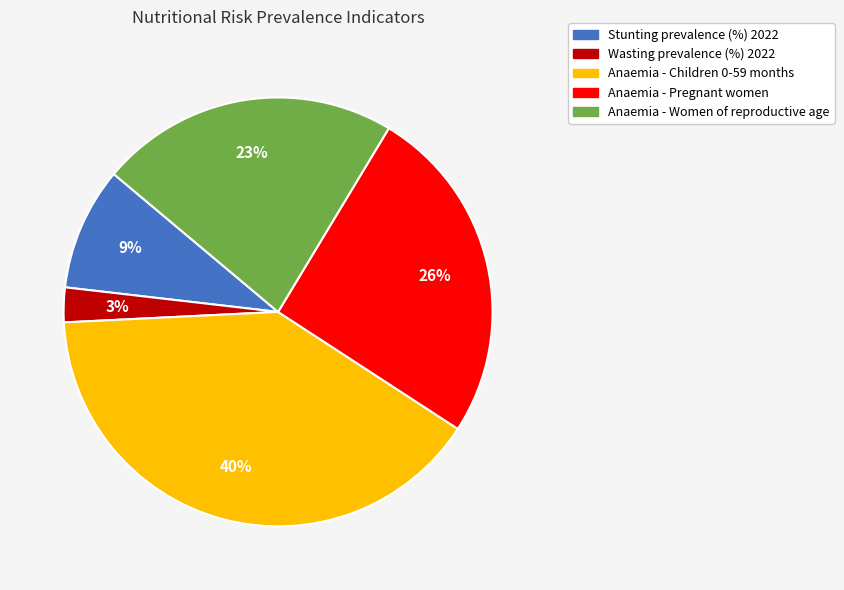

To the nearest percent, what is the difference between the largest and smallest slice percentages?

37%